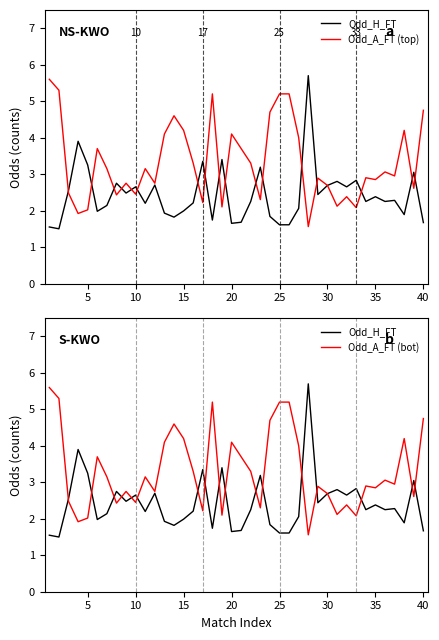

Reading right to left, what are all the values shown in this chart?

Odd_H_FT: 1.7	3.0	1.9	2.3	2.2	2.4	2.2	2.8	2.6	2.8	2.7	2.4	5.7	2.1	1.6	1.6	1.8	3.2	2.2	1.7	1.6	3.4	1.7	3.4	2.2	2.0	1.8	1.9	2.7	2.2	2.6	2.5	2.8	2.1	2.0	3.2	3.9	2.5	1.5	1.6
Odd_A_FT (top): 4.8	2.6	4.2	3.0	3.1	2.9	2.9	2.1	2.4	2.1	2.7	2.9	1.6	4.0	5.2	5.2	4.7	2.3	3.3	3.7	4.1	2.1	5.2	2.2	3.3	4.2	4.6	4.1	2.8	3.1	2.5	2.8	2.4	3.1	3.7	2.0	1.9	2.5	5.3	5.6
Odd_A_FT (bot): 4.8	2.6	4.2	3.0	3.1	2.9	2.9	2.1	2.4	2.1	2.7	2.9	1.6	4.0	5.2	5.2	4.7	2.3	3.3	3.7	4.1	2.1	5.2	2.2	3.3	4.2	4.6	4.1	2.8	3.1	2.5	2.8	2.4	3.1	3.7	2.0	1.9	2.5	5.3	5.6